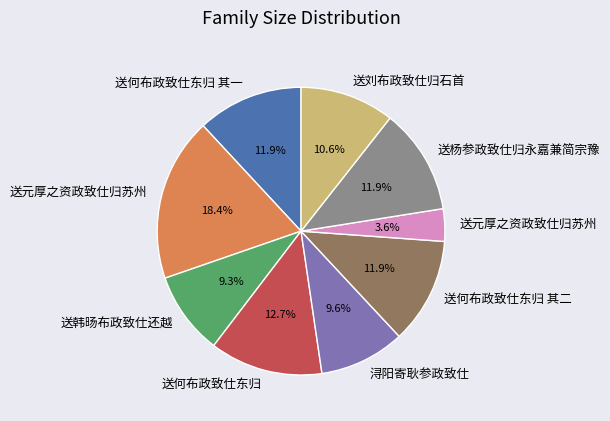

Does any single category account for the majority?

No